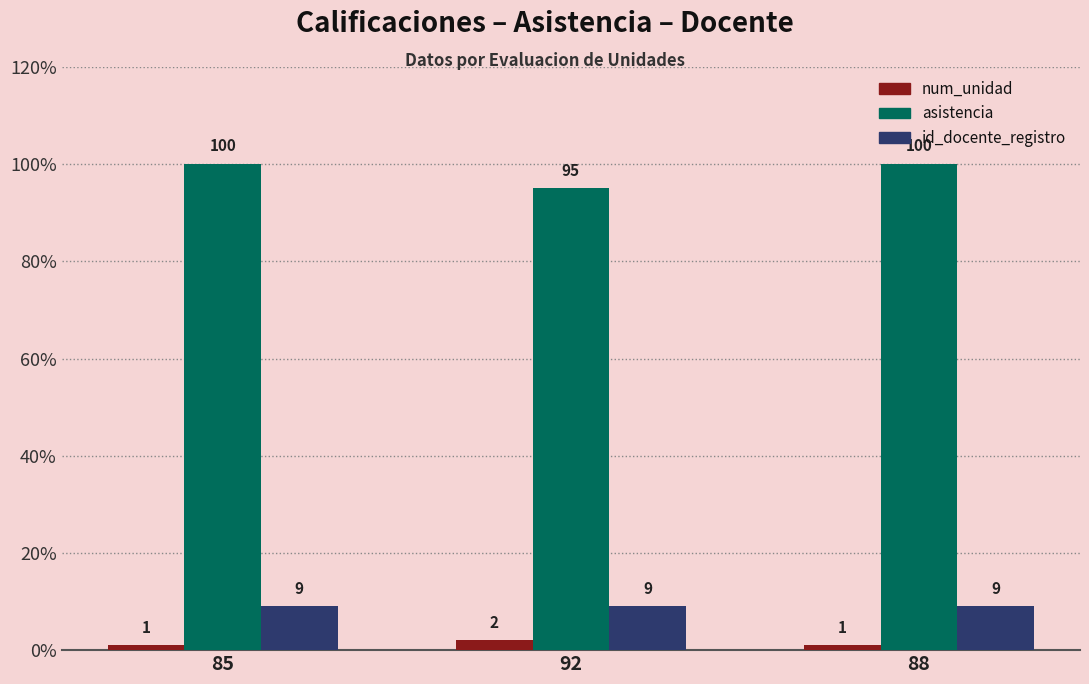

What is the average value of the num_unidad series?

1